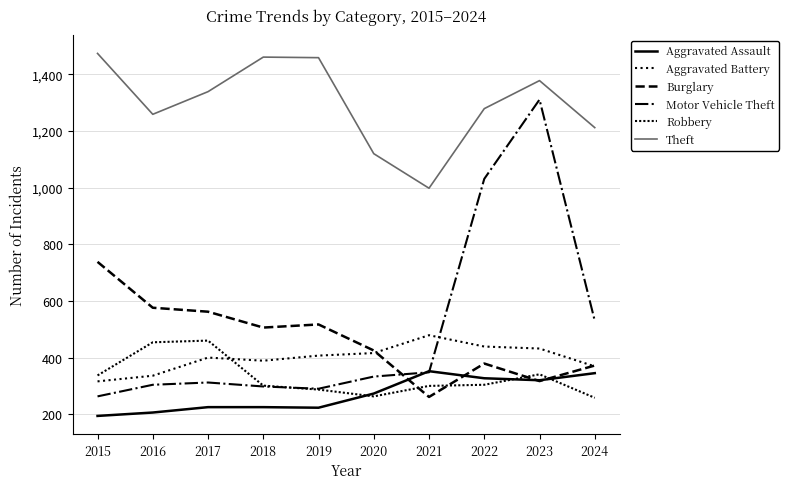

What is the value of the Burglary point at the 8th from the left?

379